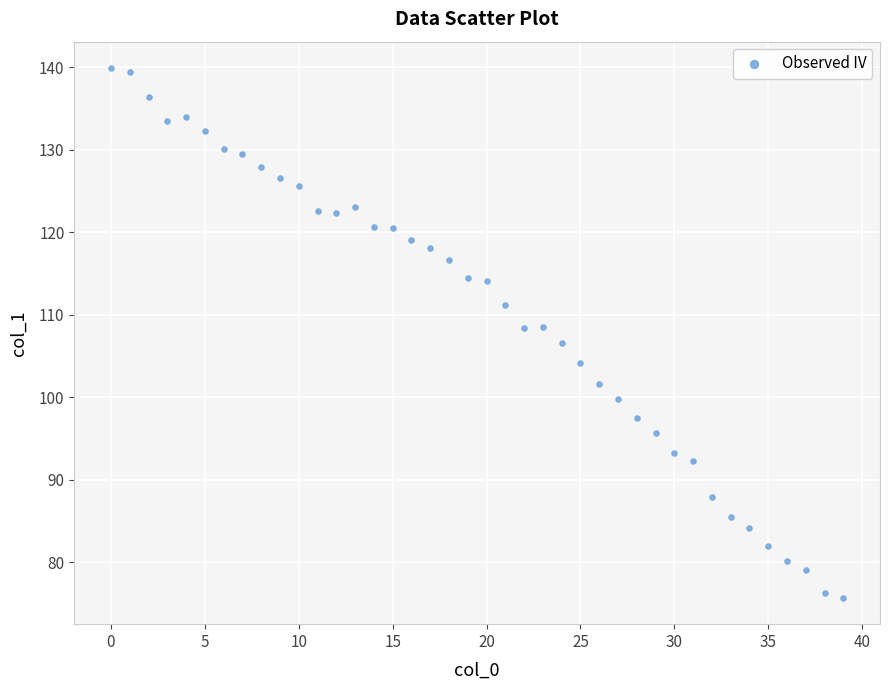

What is the range of Y values (max minus min)?

64.2